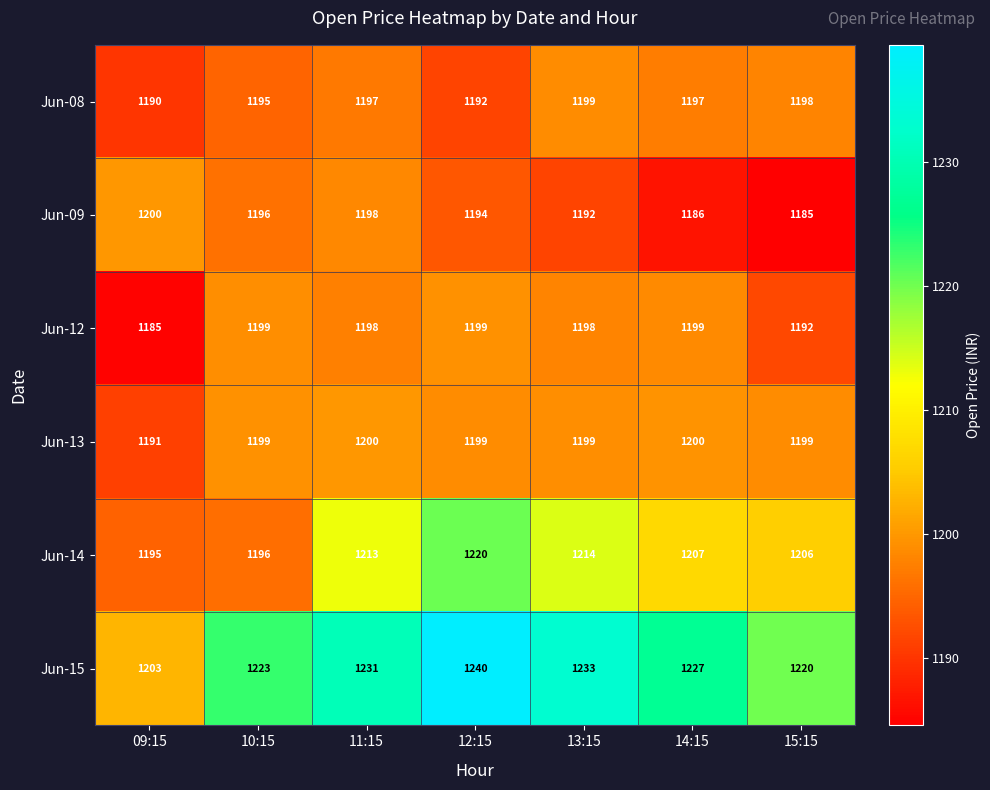

The Jun-14 series shows 1195 at 09:15. True or false?

True